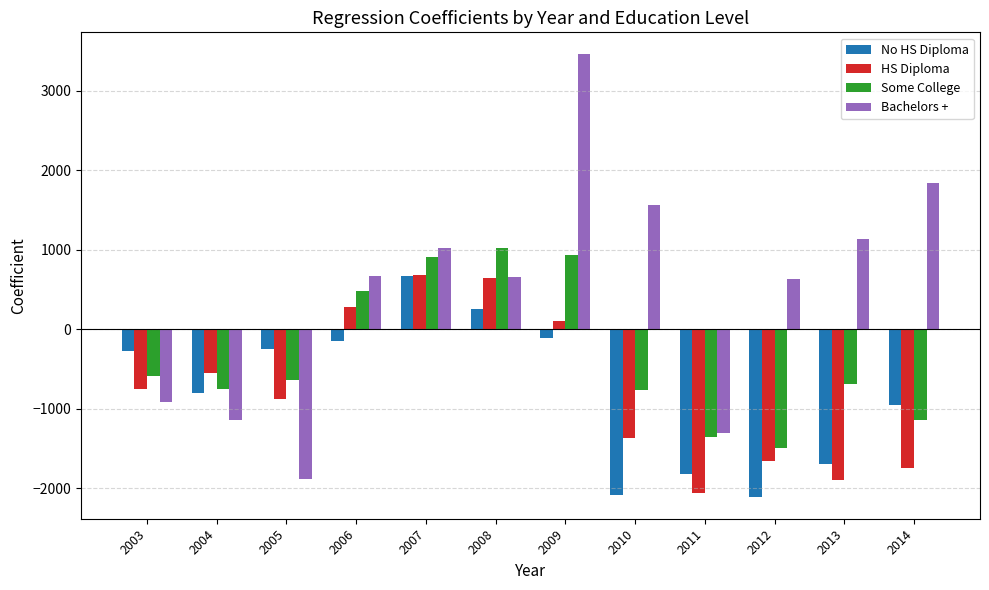

The Some College series shows 482.0 at 2006. True or false?

True